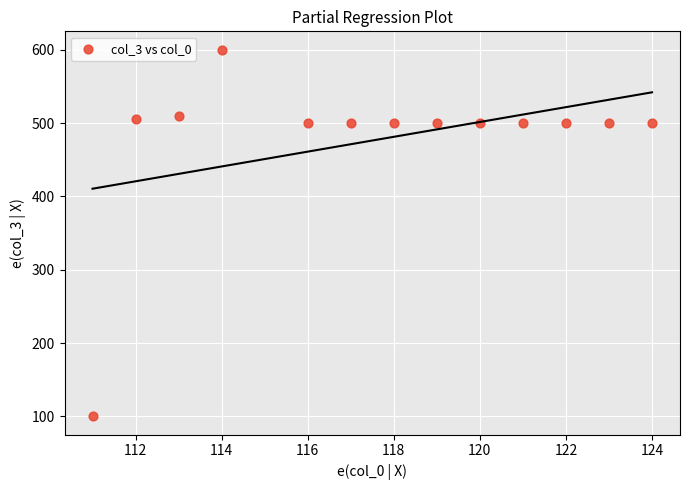

What is the range of X values (max minus min)?

13